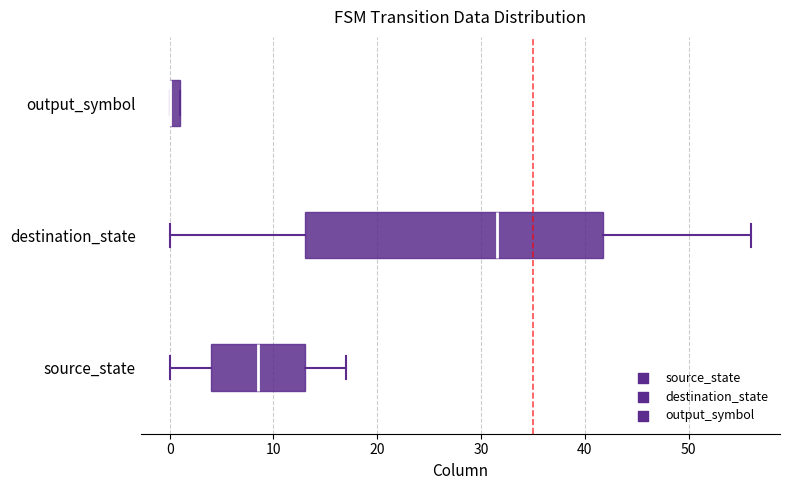

Which box is the widest, from its left edge to its right edge?

destination_state